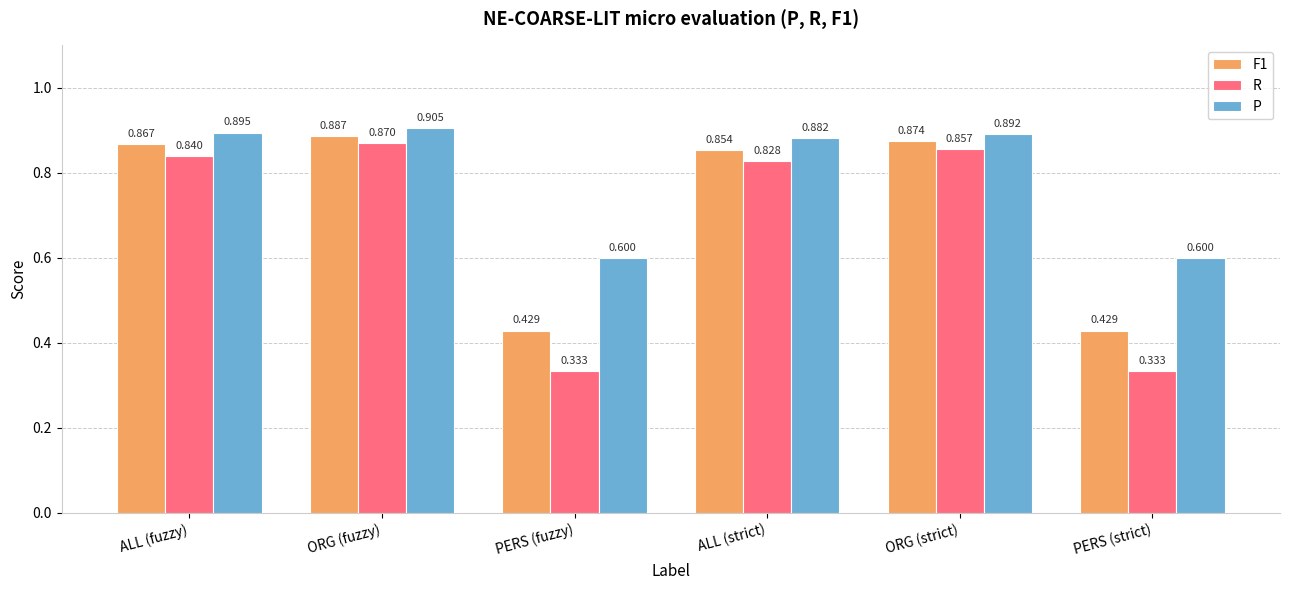

What is the average value of the R series?

0.7